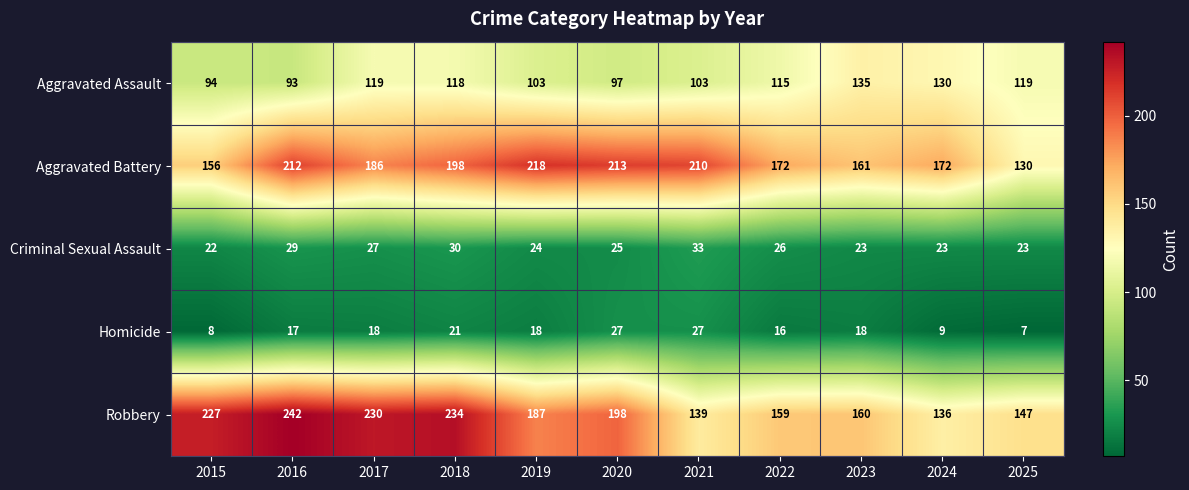

Read the Homicide value at 2017, to the nearest 5.

20